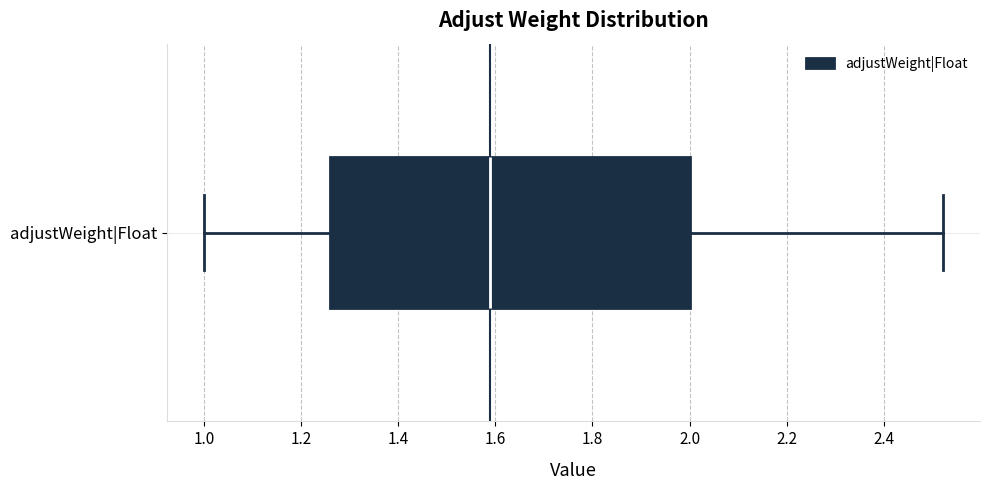

Read this box plot against the x-axis: the position of the median line, the range covered by the box, and the ends of both whiskers. The values are not printed on the chart, so give them approximately, as read against the axis.

median 1.58, box 1.26 to 2.00, whiskers 1.00 to 2.52